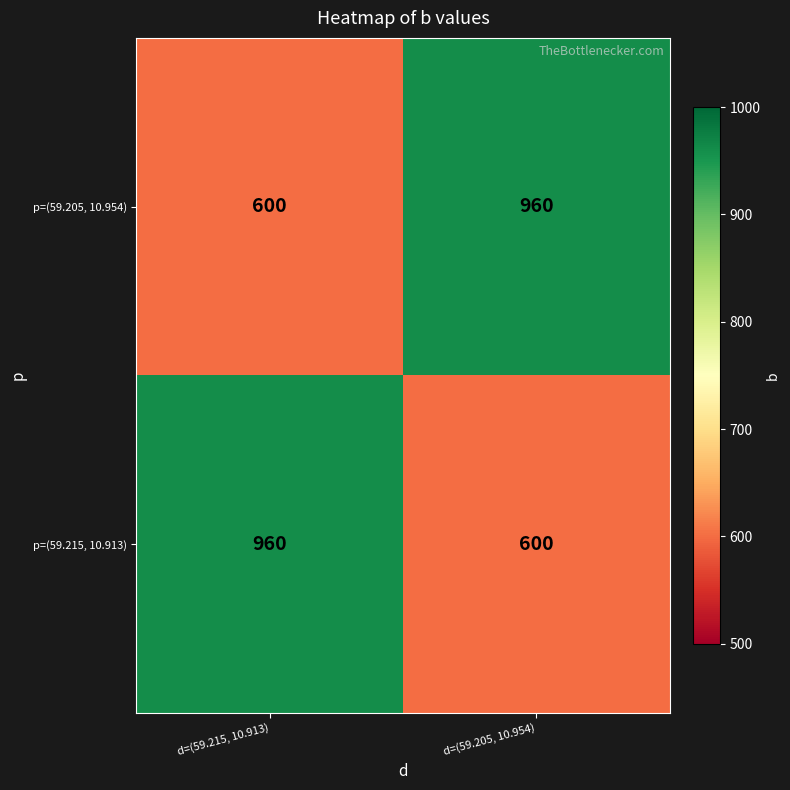

True or false: p=(59.205, 10.954) has a value of 600 at d=(59.215, 10.913).

True